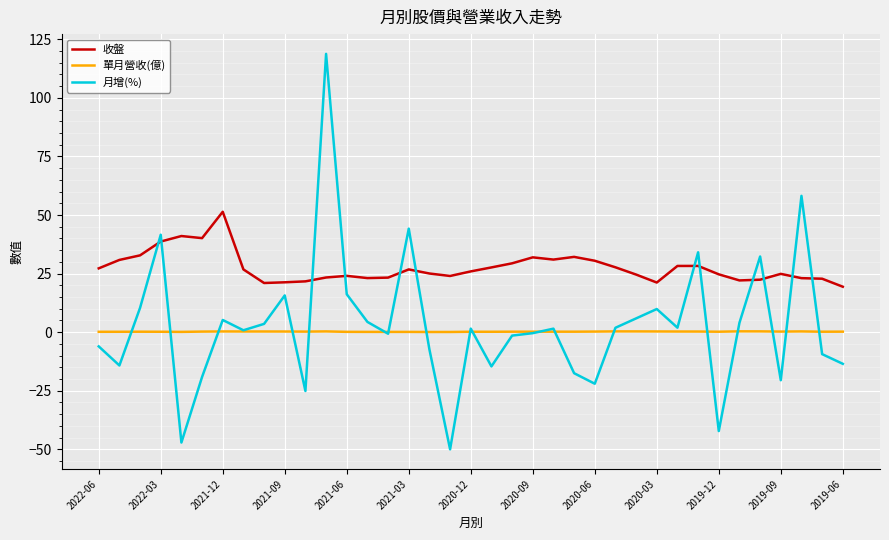

Which series has the widest spread of values?

月增(%)